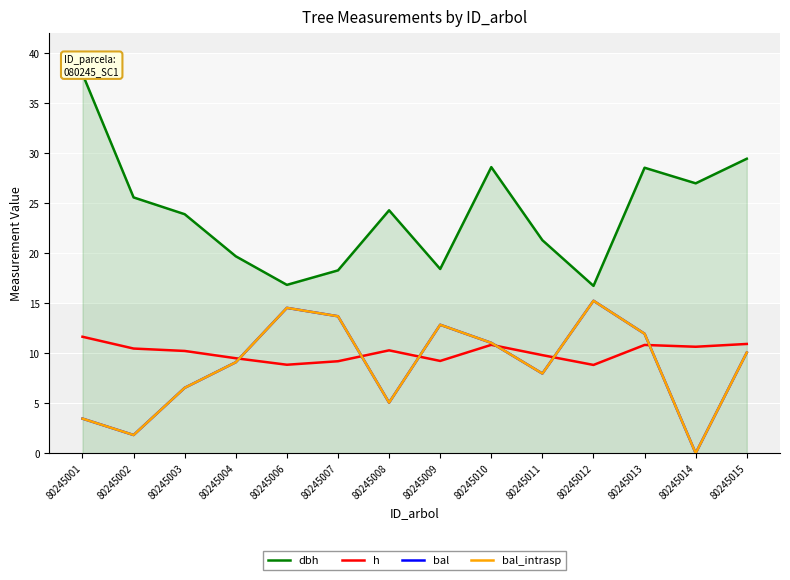

Reading left to right, list all the values displayed in this chart.

dbh: 80245001=38.0	80245002=25.6	80245003=23.9	80245004=19.7	80245006=16.8	80245007=18.3	80245008=24.3	80245009=18.4	80245010=28.6	80245011=21.3	80245012=16.7	80245013=28.6	80245014=27.0	80245015=29.5
h: 80245001=11.7	80245002=10.5	80245003=10.2	80245004=9.5	80245006=8.8	80245007=9.2	80245008=10.3	80245009=9.2	80245010=10.8	80245011=9.8	80245012=8.8	80245013=10.8	80245014=10.7	80245015=10.9
bal: 80245001=3.5	80245002=1.8	80245003=6.5	80245004=9.1	80245006=14.5	80245007=13.7	80245008=5.1	80245009=12.8	80245010=11.0	80245011=8.0	80245012=15.2	80245013=11.9	80245014=0.0	80245015=10.1
bal_intrasp: 80245001=3.5	80245002=1.8	80245003=6.5	80245004=9.1	80245006=14.5	80245007=13.7	80245008=5.1	80245009=12.8	80245010=11.0	80245011=8.0	80245012=15.2	80245013=11.9	80245014=0.0	80245015=10.1